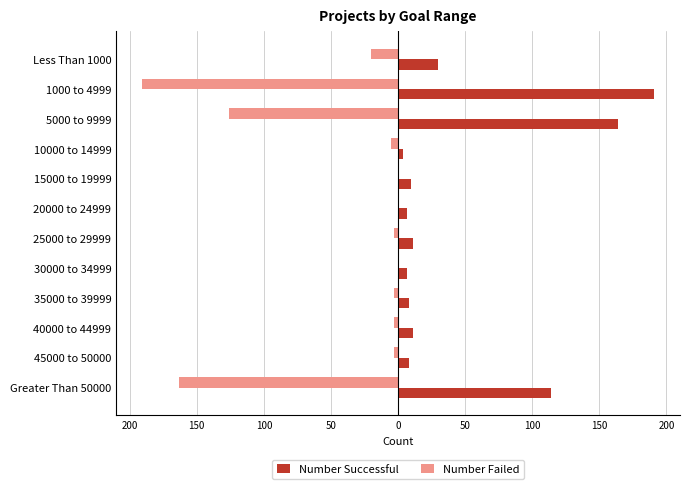

Reading right to left, extract all data points from this chart.

Number Successful: 114	8	11	8	7	11	7	10	4	164	191	30
Number Failed: -163	-3	-3	-3	0	-3	0	0	-5	-126	-191	-20